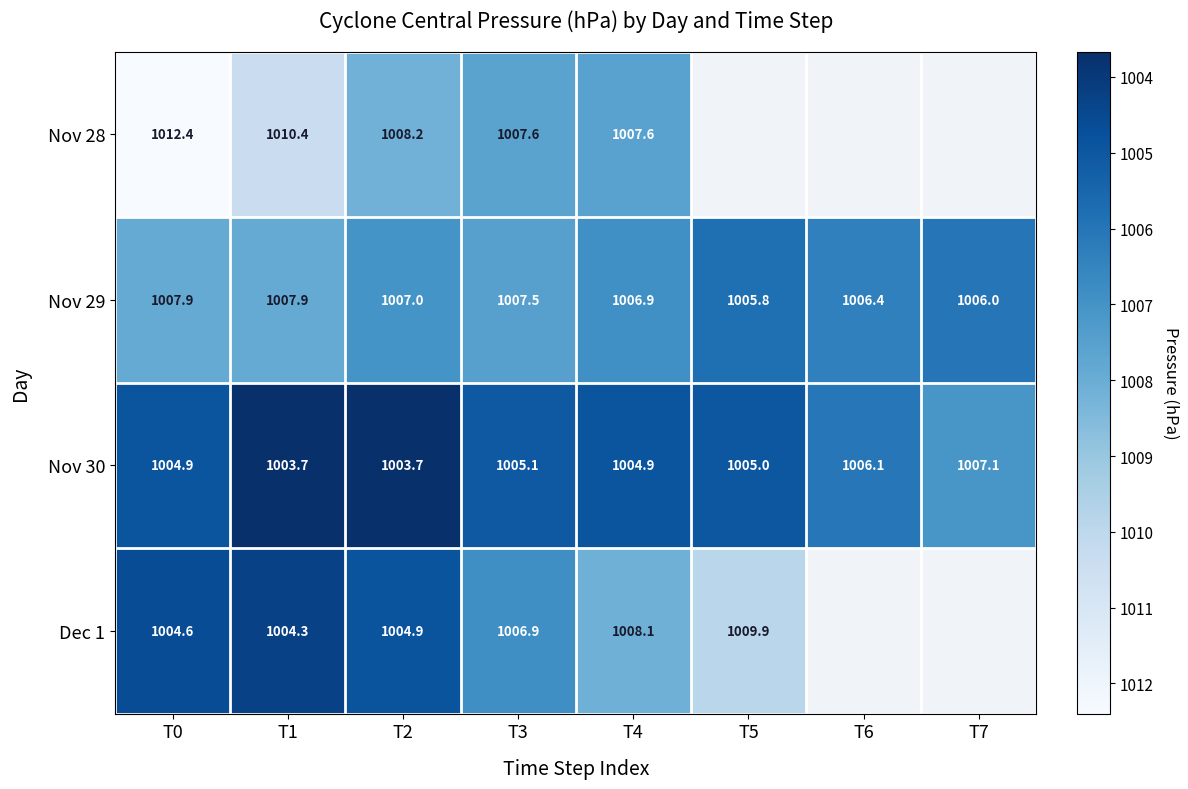

The Nov 28 series shows 1007.6 at T3. True or false?

True